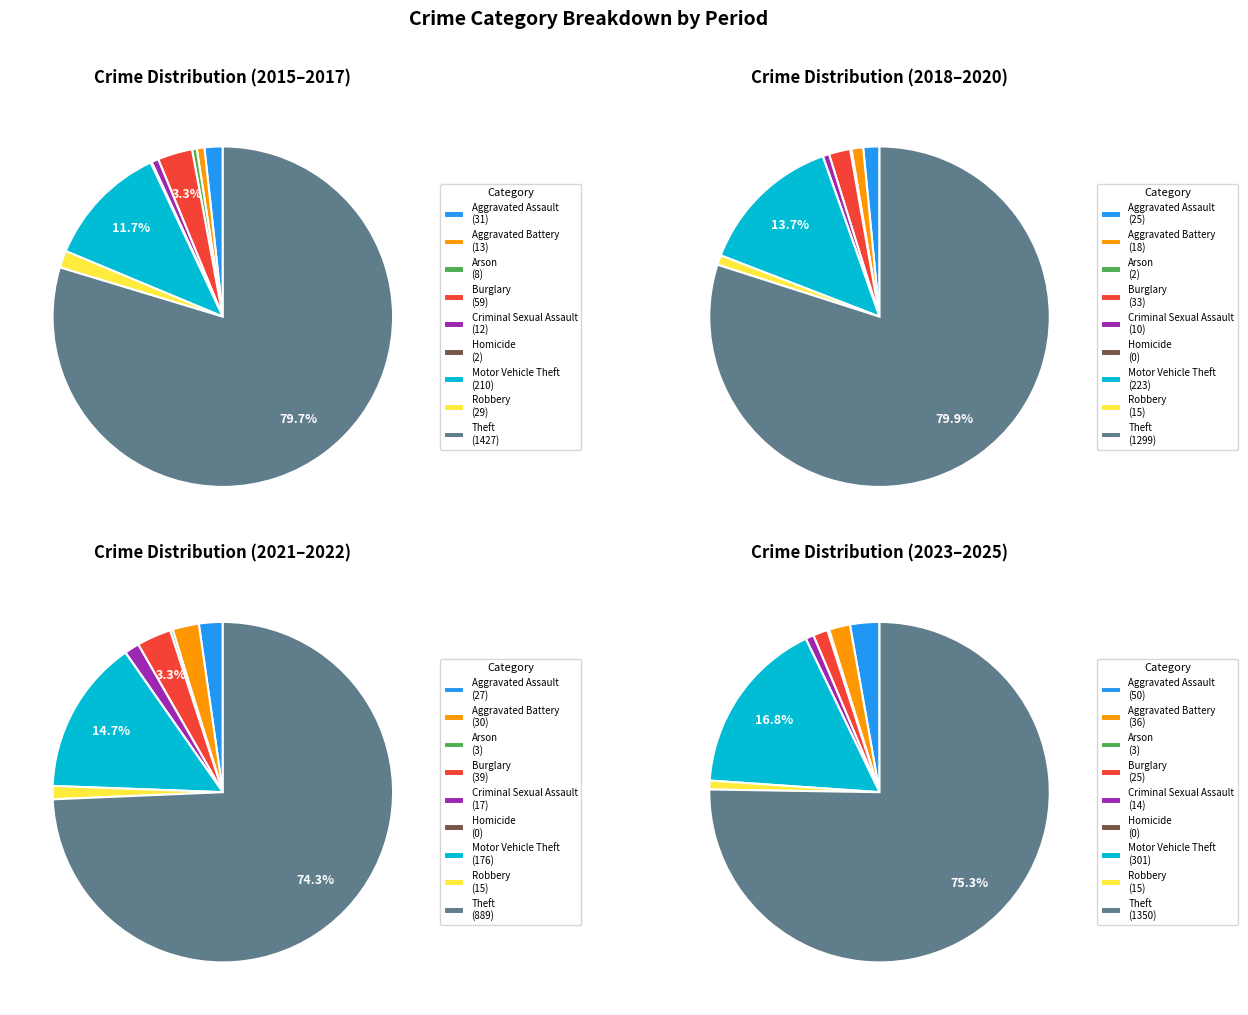

What is the largest slice in the pie chart?

Theft